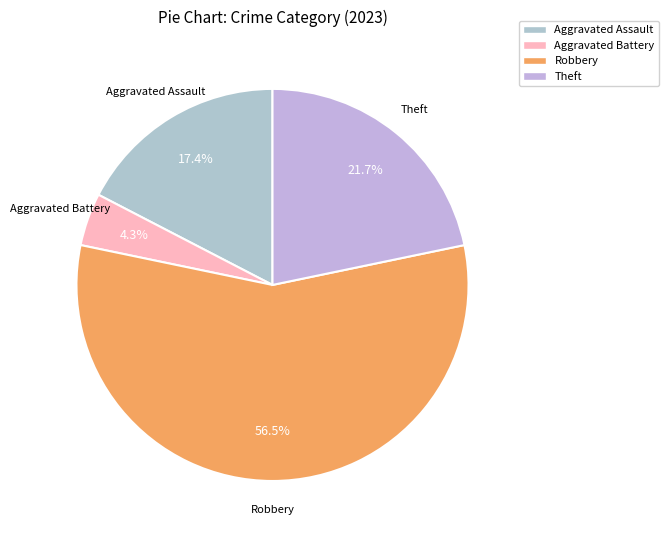

Does any single category account for the majority?

Yes